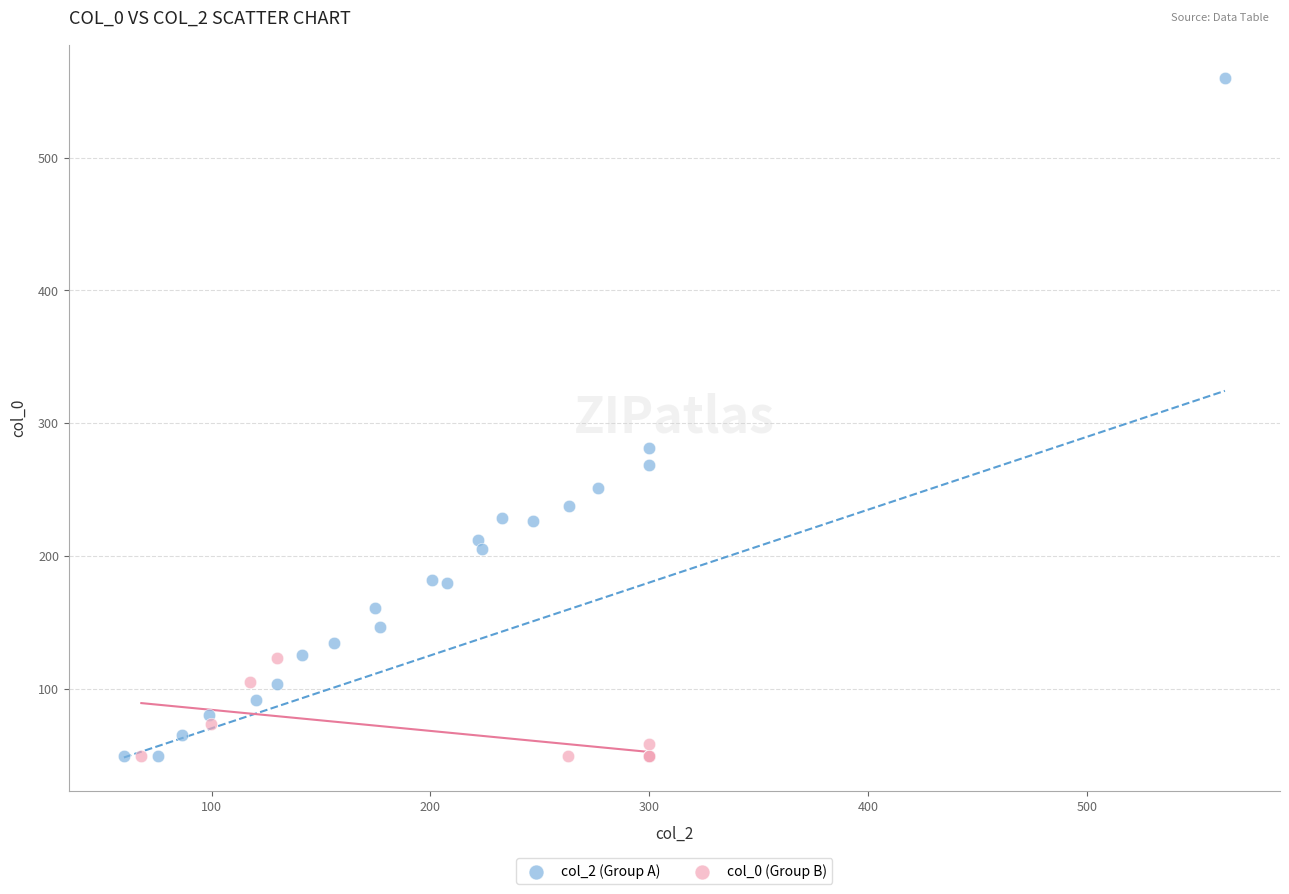

What are all the series names shown in the legend?

col_2 (Group A), col_0 (Group B)